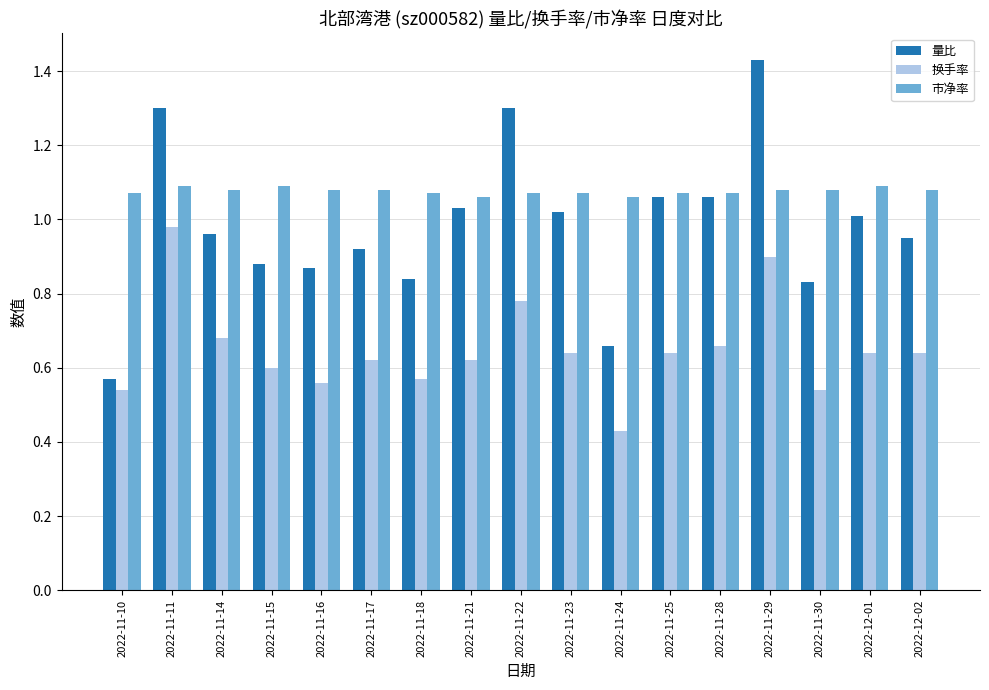

Which category has the lowest value across all series?

2022-11-24